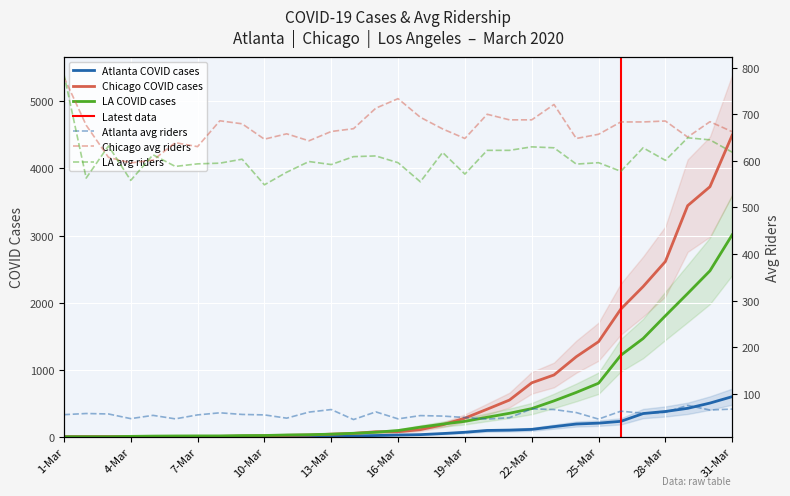

True or false: atl_covid and la_covid intersect in this chart.

True